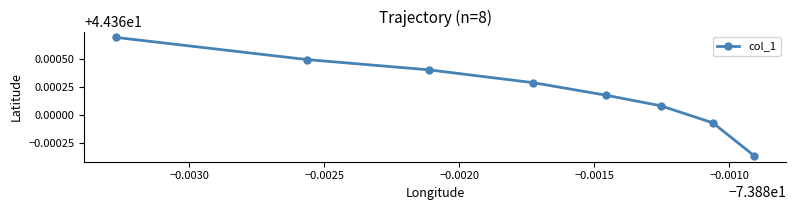

Count the values in the range 44 to 45.

8